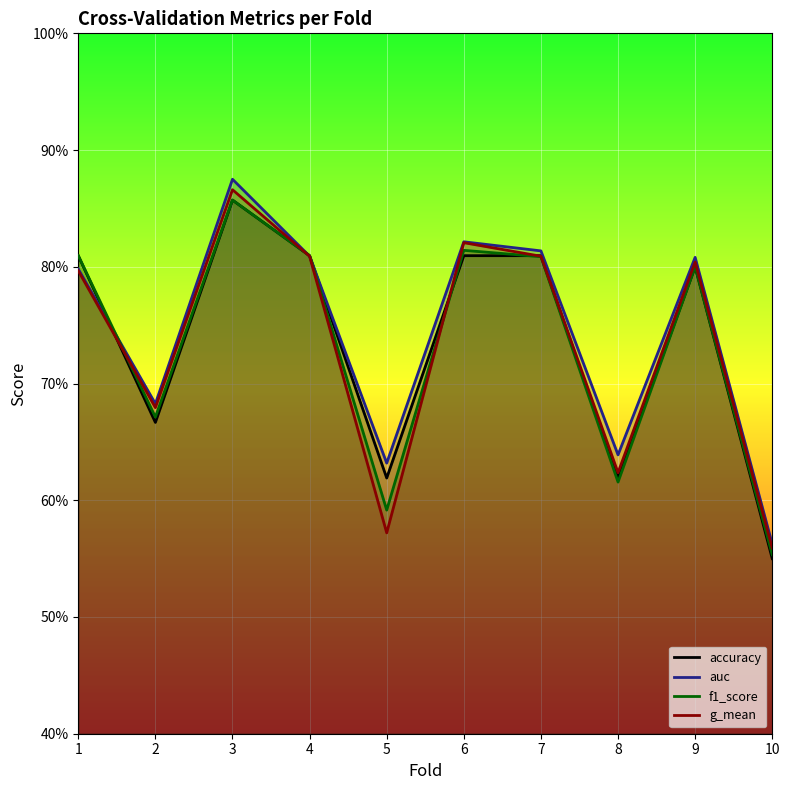

How many lines are shown in the chart?

4